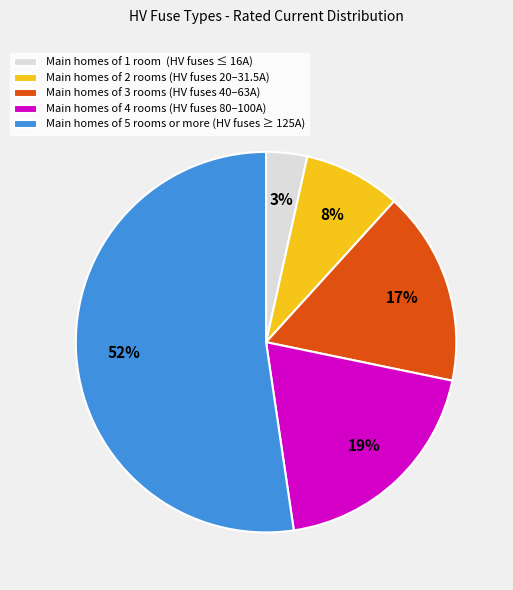

What percentage is the Main homes of 4 rooms (HV fuses 80–100A) slice, to the nearest percent?

19%